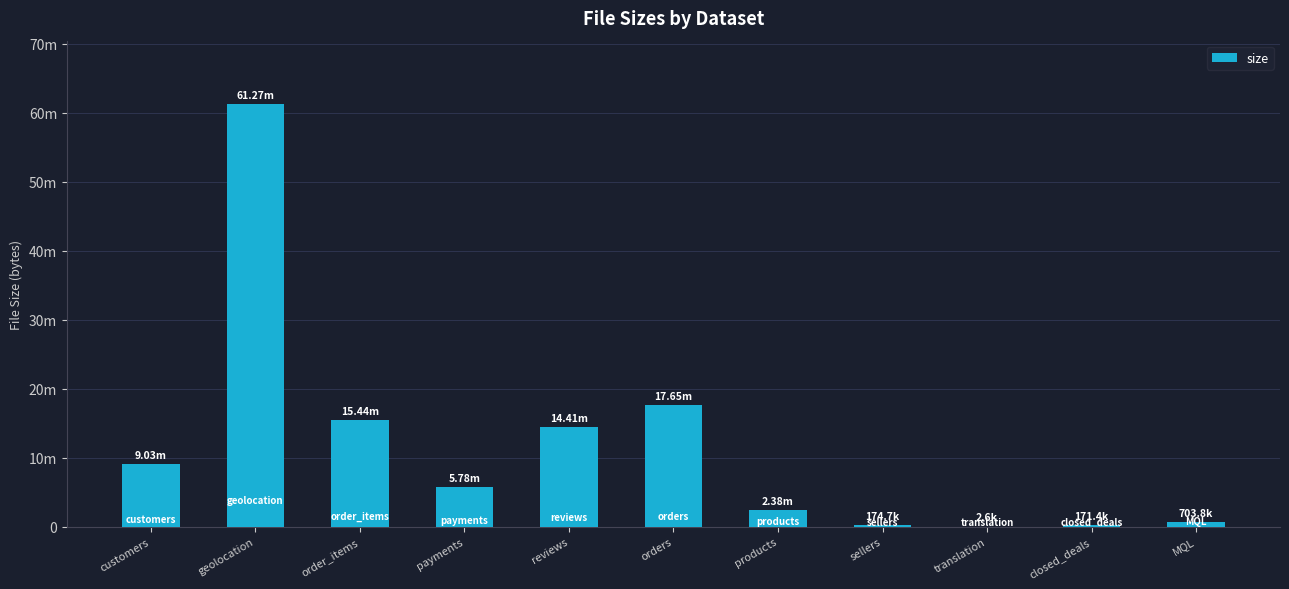

The value at products is 1468838. True or false?

False